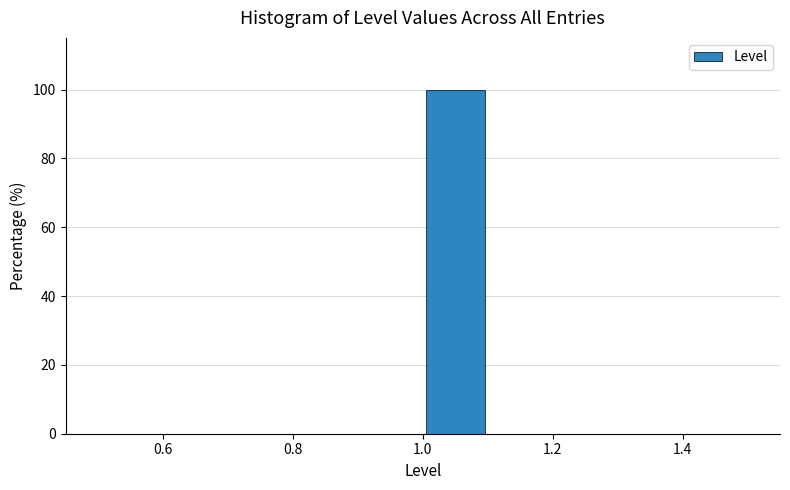

What is the height of the bar covering 1.0 to 1.1 on the x-axis? The values are not printed on the chart, so give them approximately, as read against the axis.

100